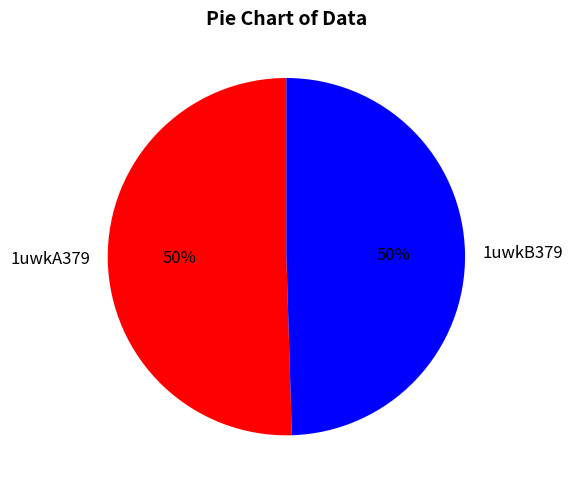

What percentage is the 1uwkA379 slice, to the nearest percent?

50%